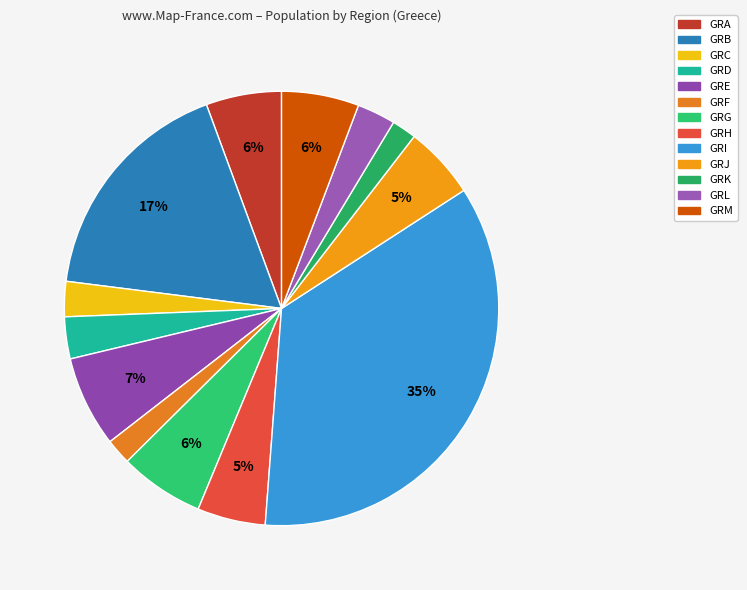

Which has a higher value, GRF or GRE?

GRE